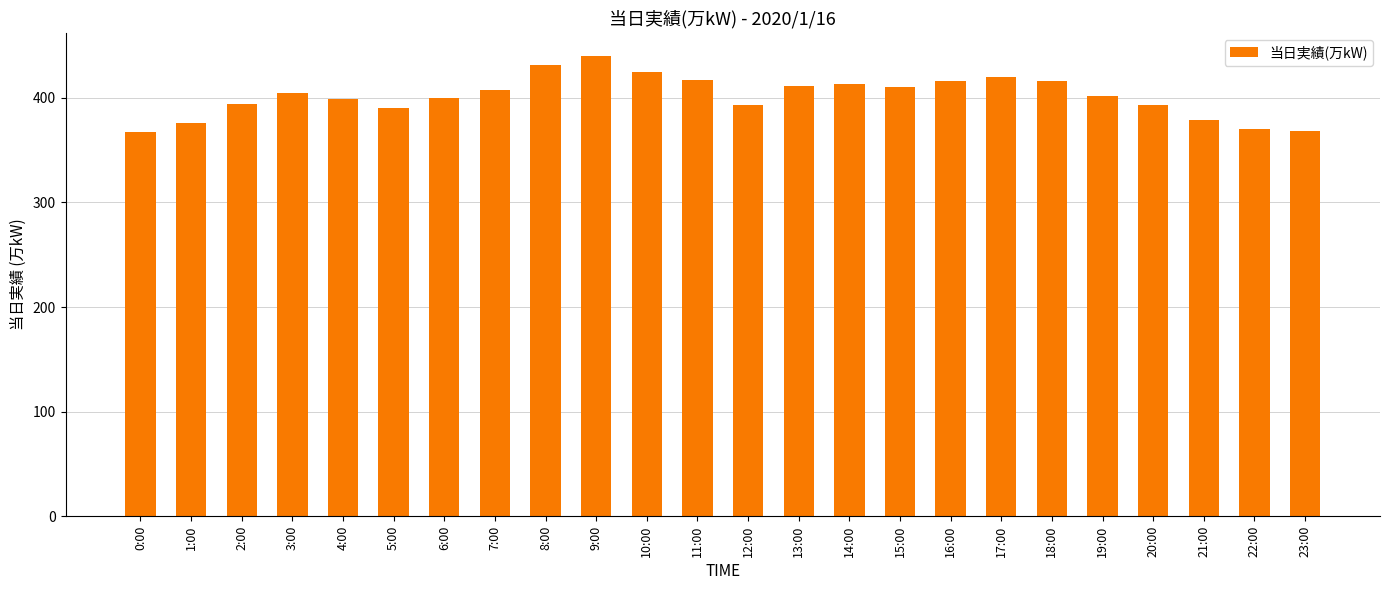

Between 1:00 and 7:00, which is larger?

7:00